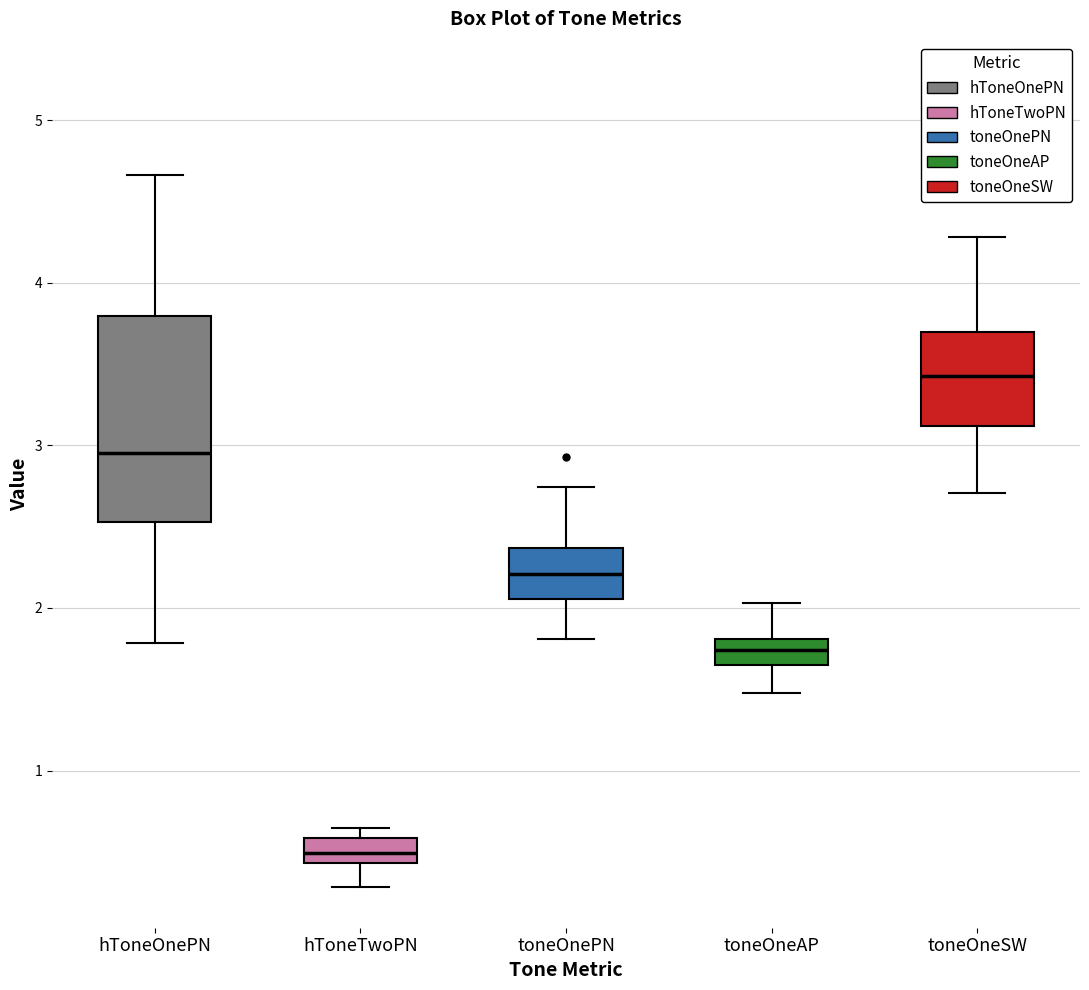

Which box is the tallest, from its lower edge to its upper edge?

hToneOnePN